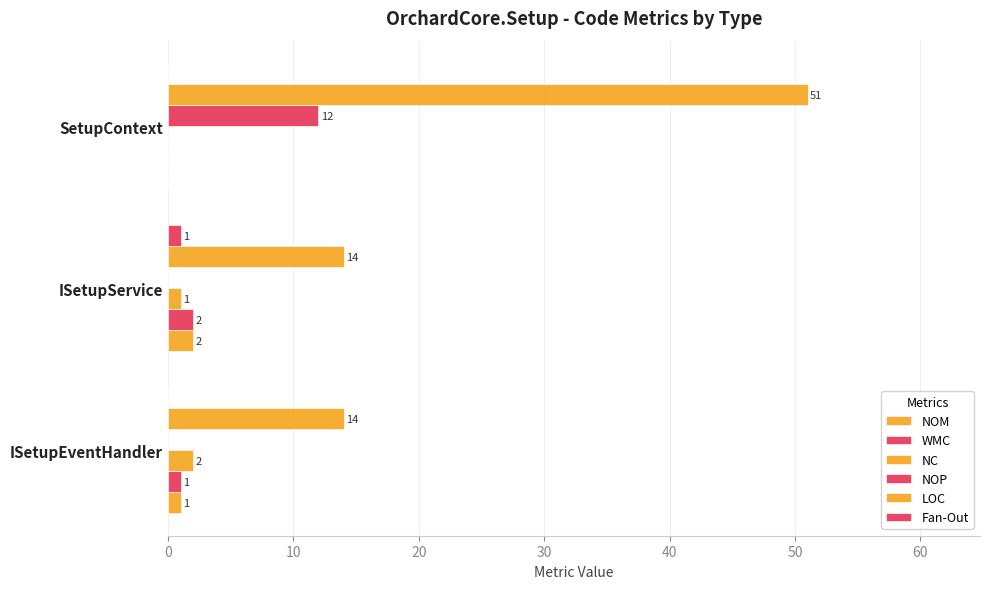

Reading left to right, extract all data points from this chart.

NOM: 1	2	0
WMC: 1	2	0
NC: 2	1	0
NOP: 0	0	12
LOC: 14	14	51
Fan-Out: 0	1	0